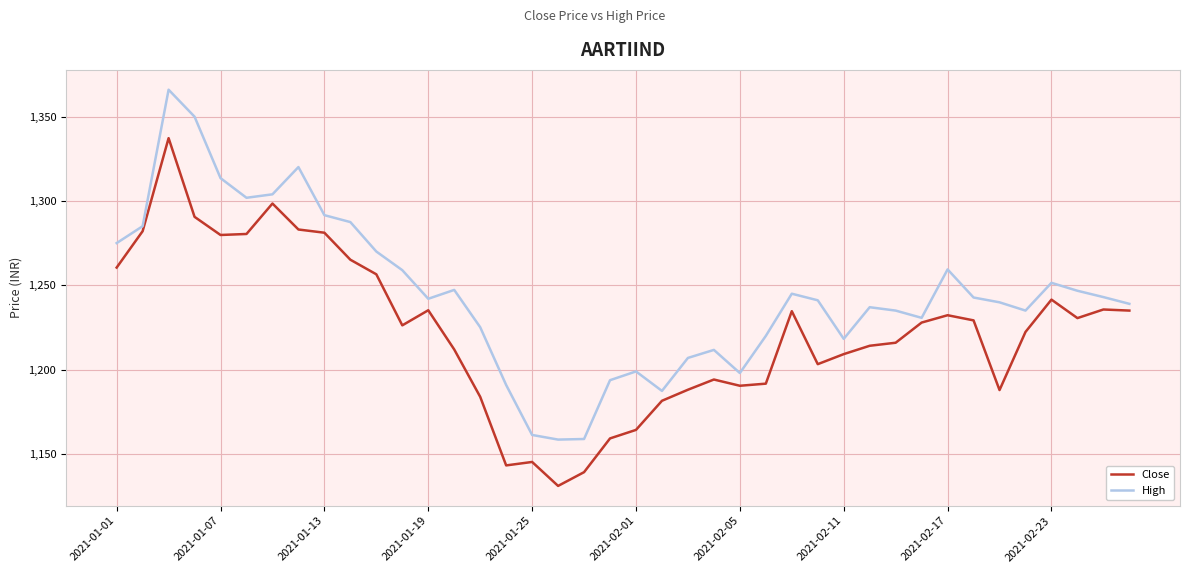

List the series in order of their overall mean, lowest first.

Close, High